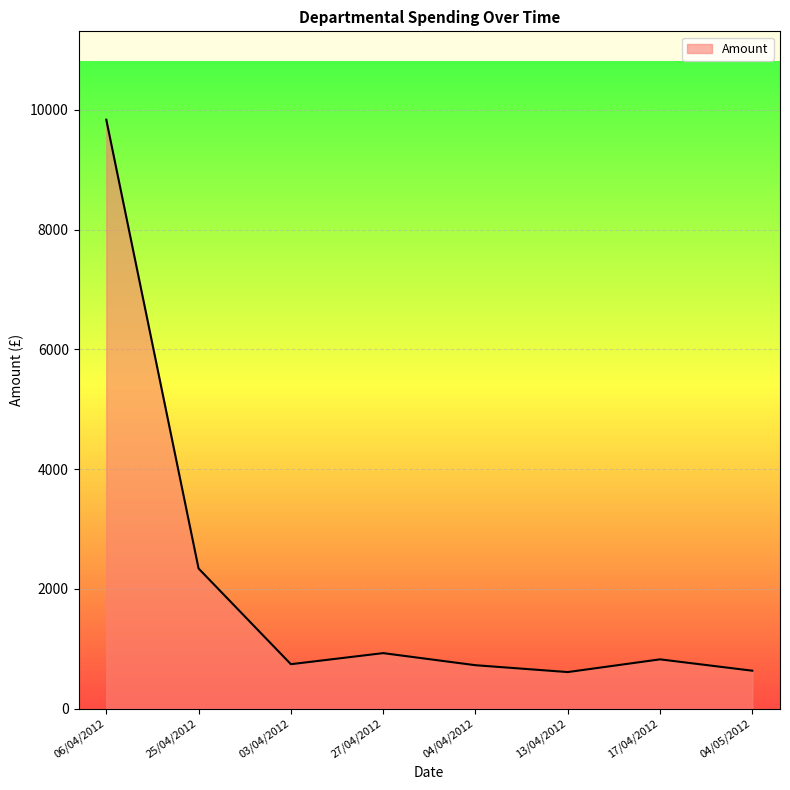

What is the ratio of the value at 25/04/2012 to the value at 13/04/2012?

3.8